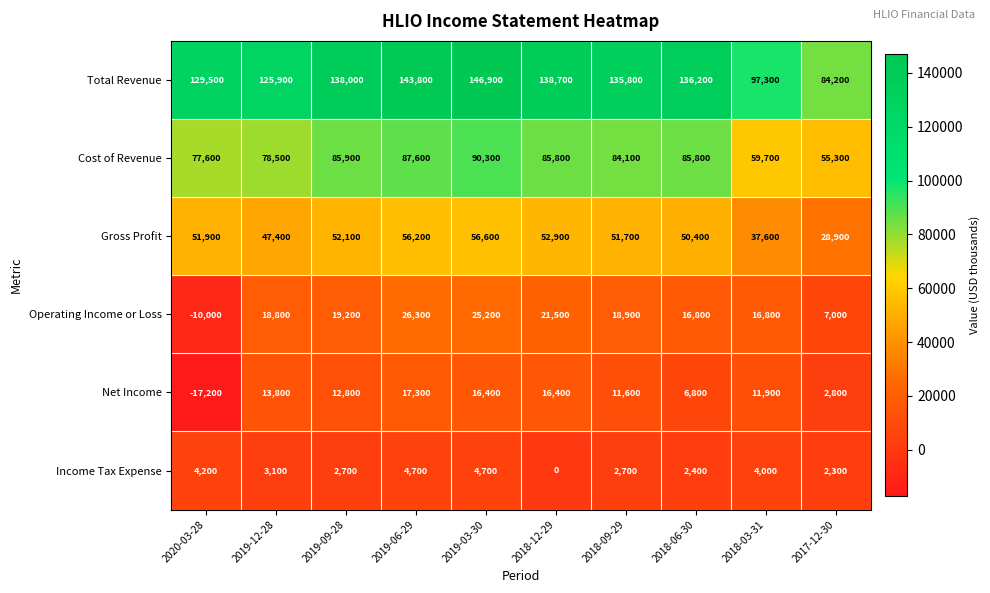

Rank the series by their maximum value, from highest to lowest.

Total Revenue, Cost of Revenue, Gross Profit, Operating Income or Loss, Net Income, Income Tax Expense